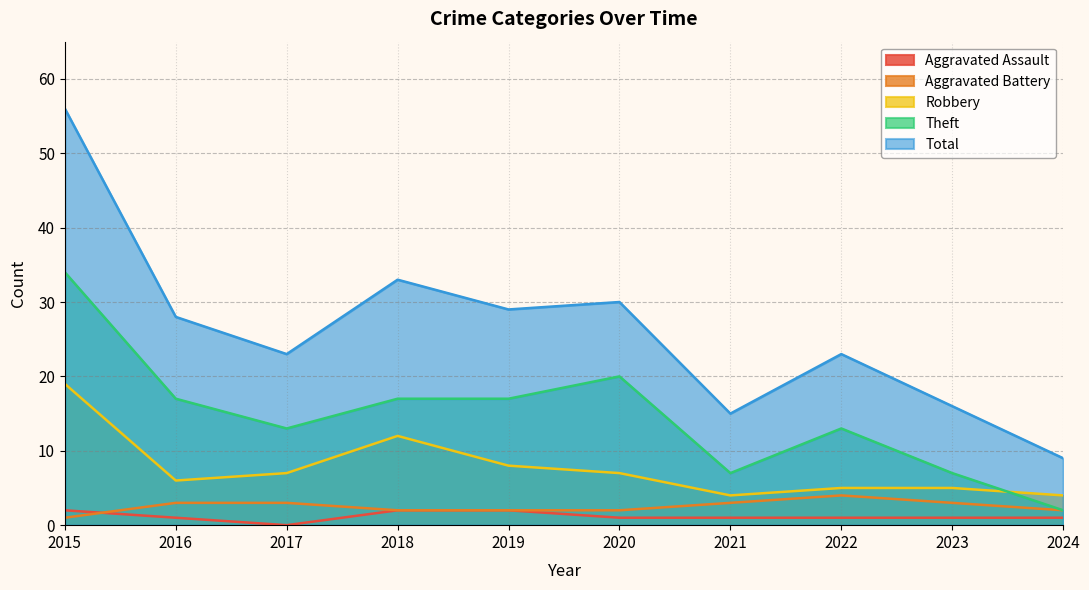

Does the chart have visible grid lines?

Yes